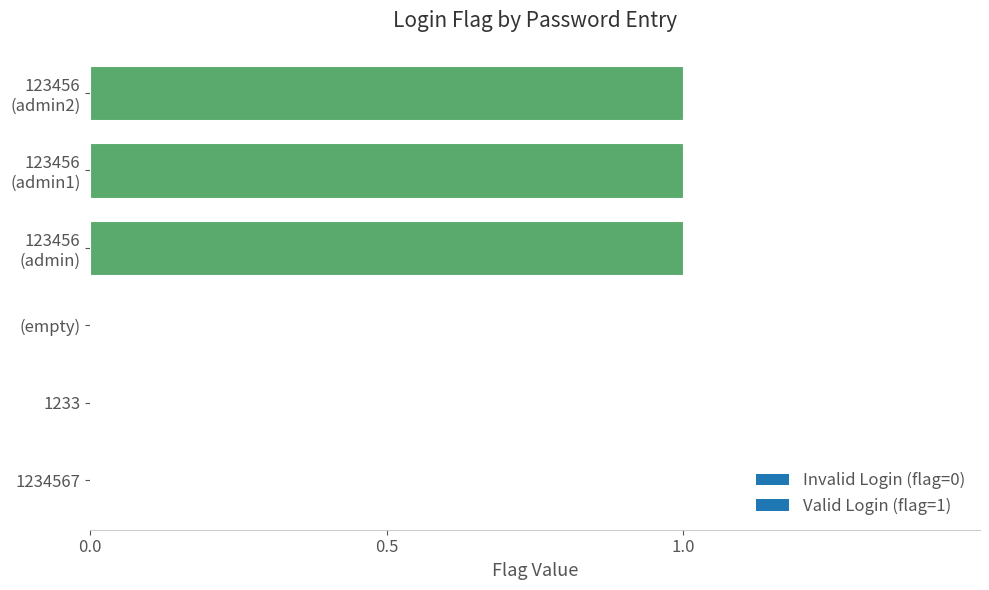

What is the sum of all values?

3